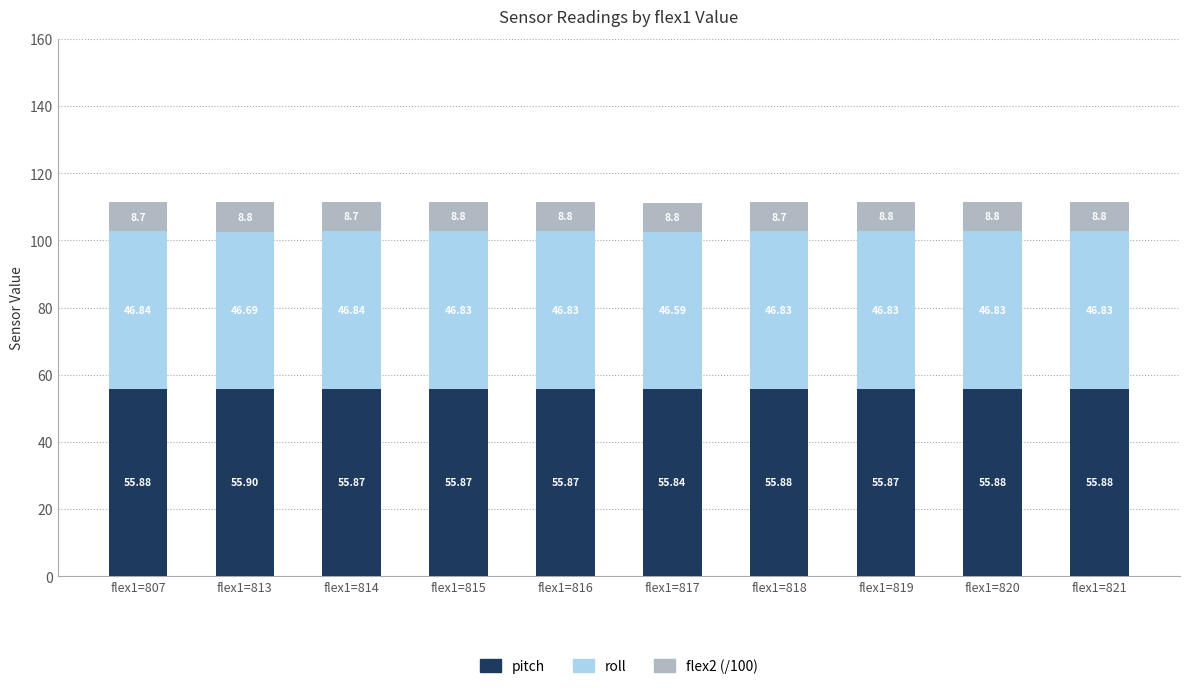

What is the total value across all series at flex1=817?

111.3